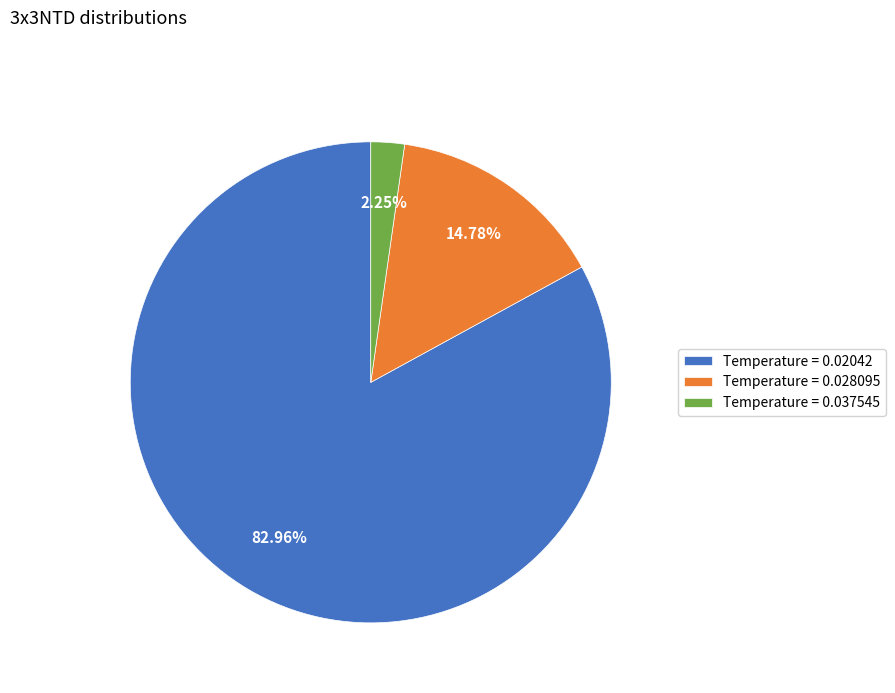

Rank the categories by value from lowest to highest.

Temperature = 0.037545, Temperature = 0.028095, Temperature = 0.02042